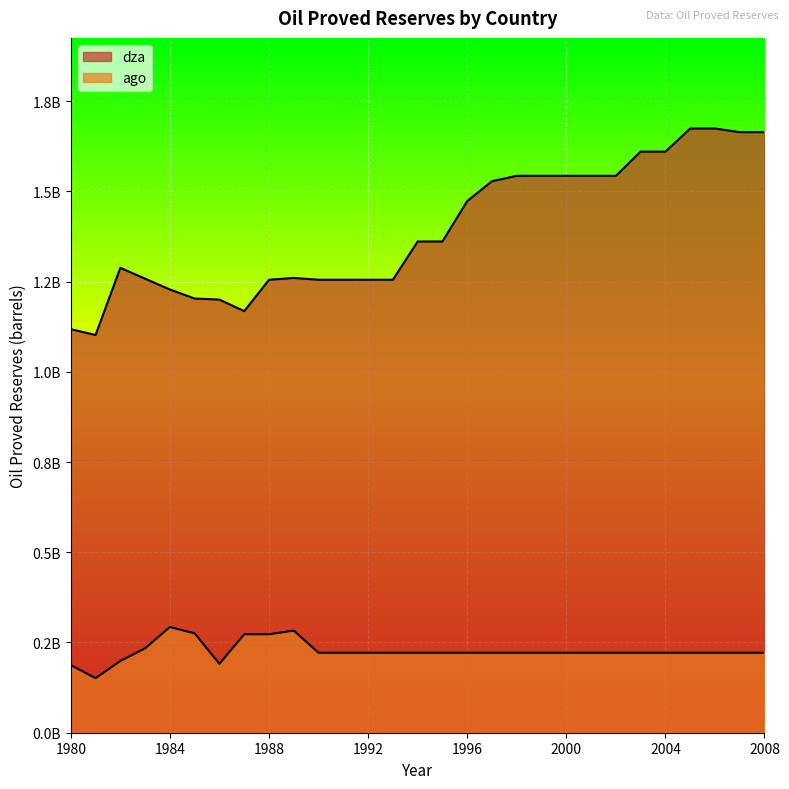

True or false: ago and dza intersect in this chart.

False